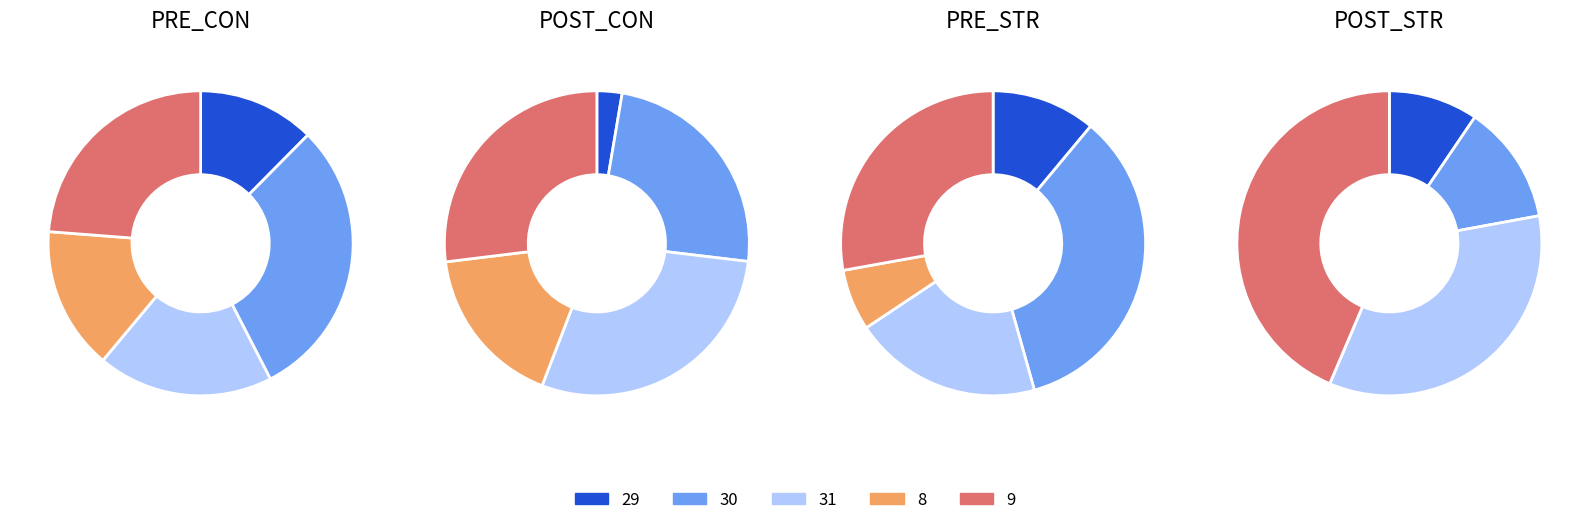

To the nearest percent, what portion does 29 represent?

12%